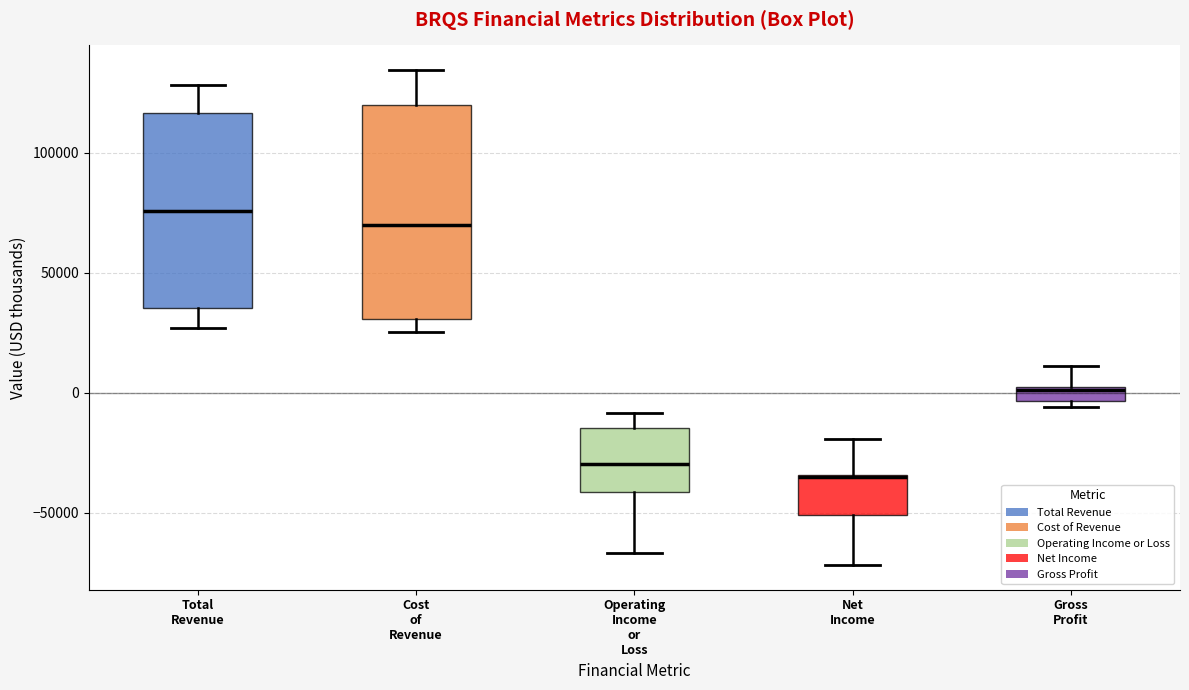

Where does the upper whisker of the box for Total Revenue end on the y-axis? The values are not printed on the chart, so give them approximately, as read against the axis.

130000